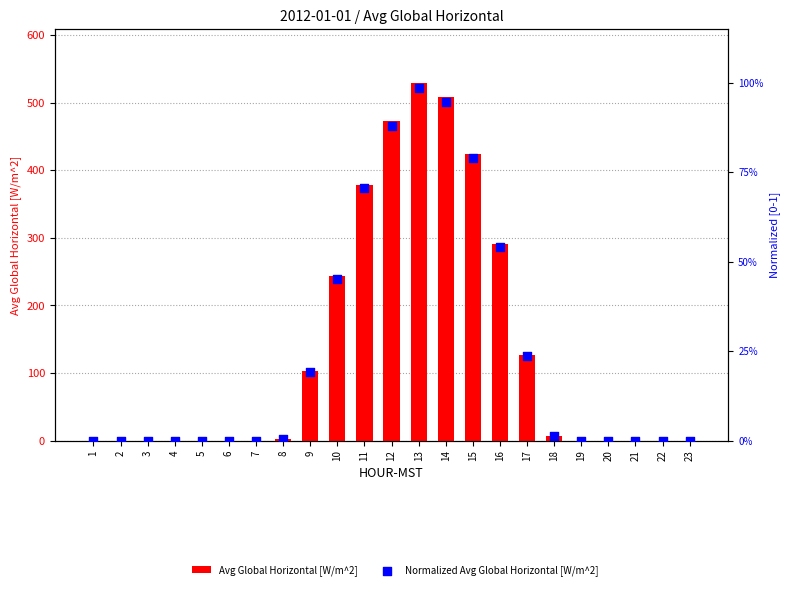

What are all the series names shown in the legend?

Avg Global Horizontal [W/m^2], Normalized Avg Global Horizontal [W/m^2]